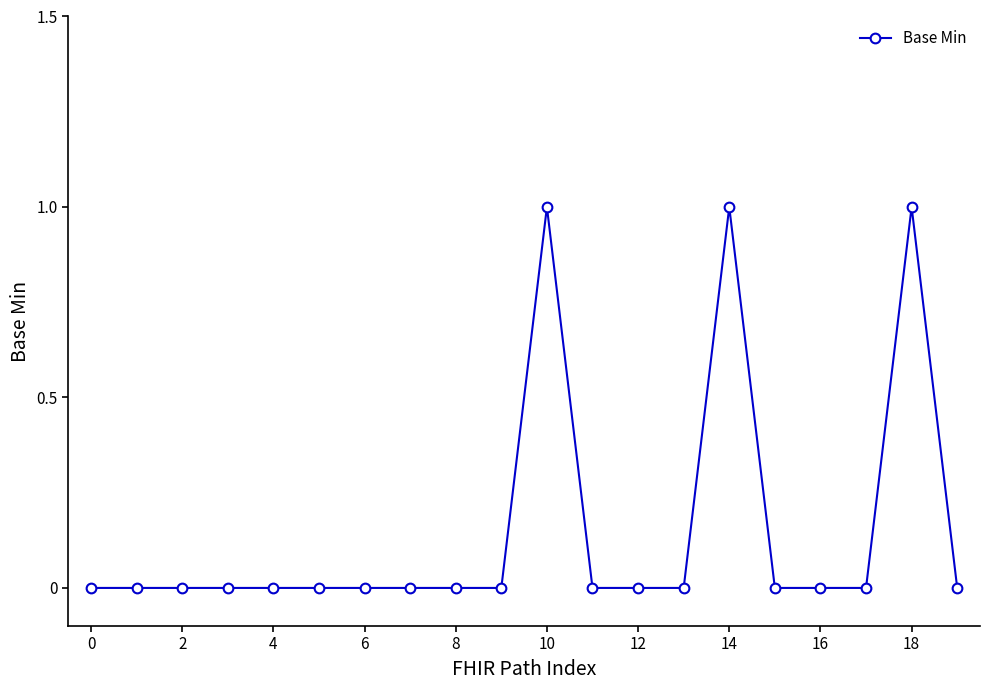

Count the values in the range 0 to 1.

20